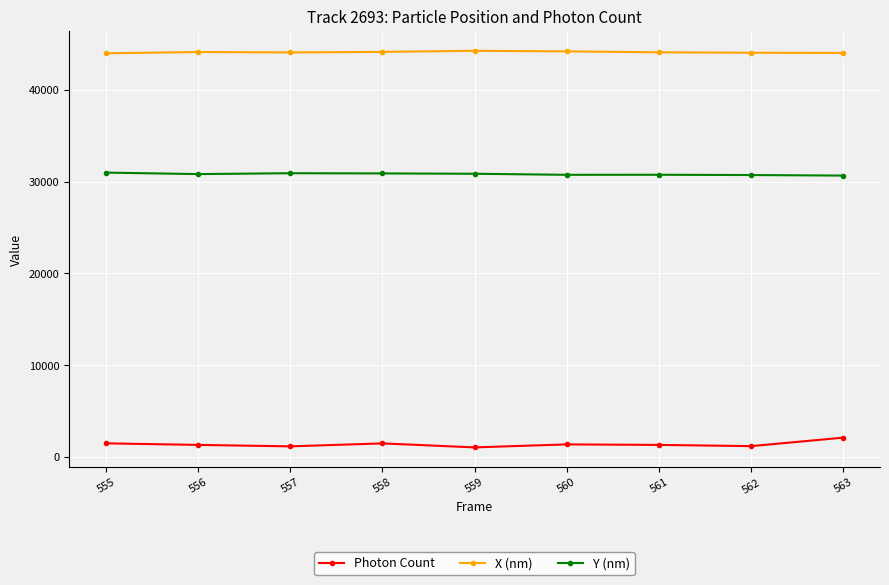

Read the Photon Count value at 560.

1368.9